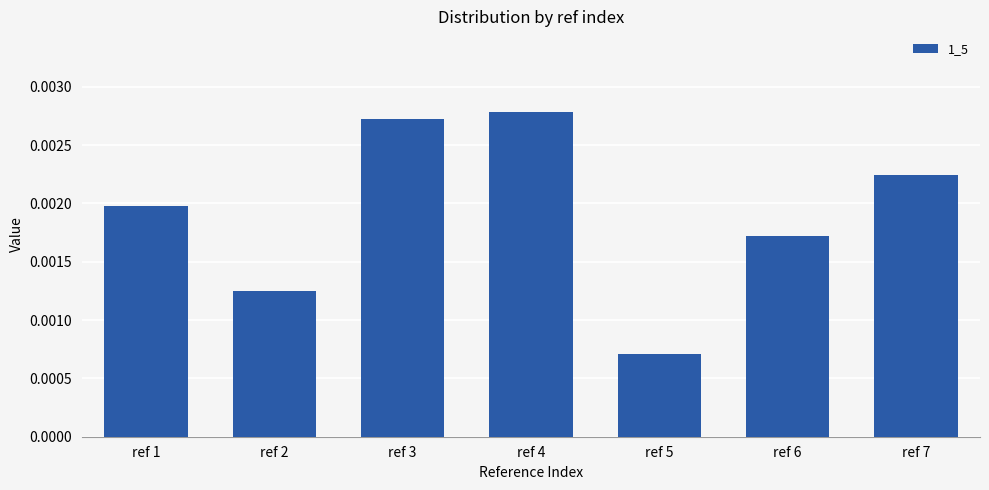

Between ref 3 and ref 6, which is larger?

ref 3